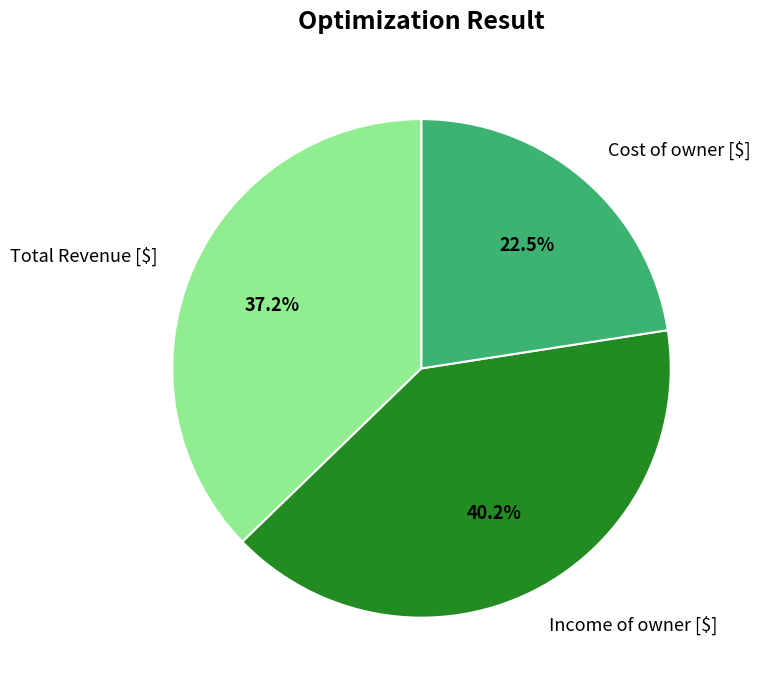

What is the largest slice in the pie chart?

Income of owner [$]